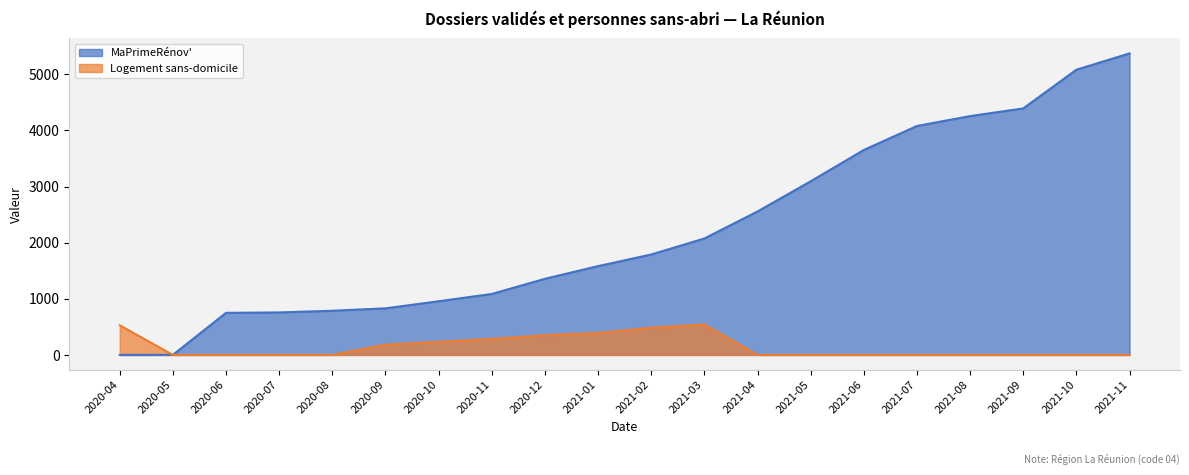

What is the label of the 4th point from the left?

2020-07